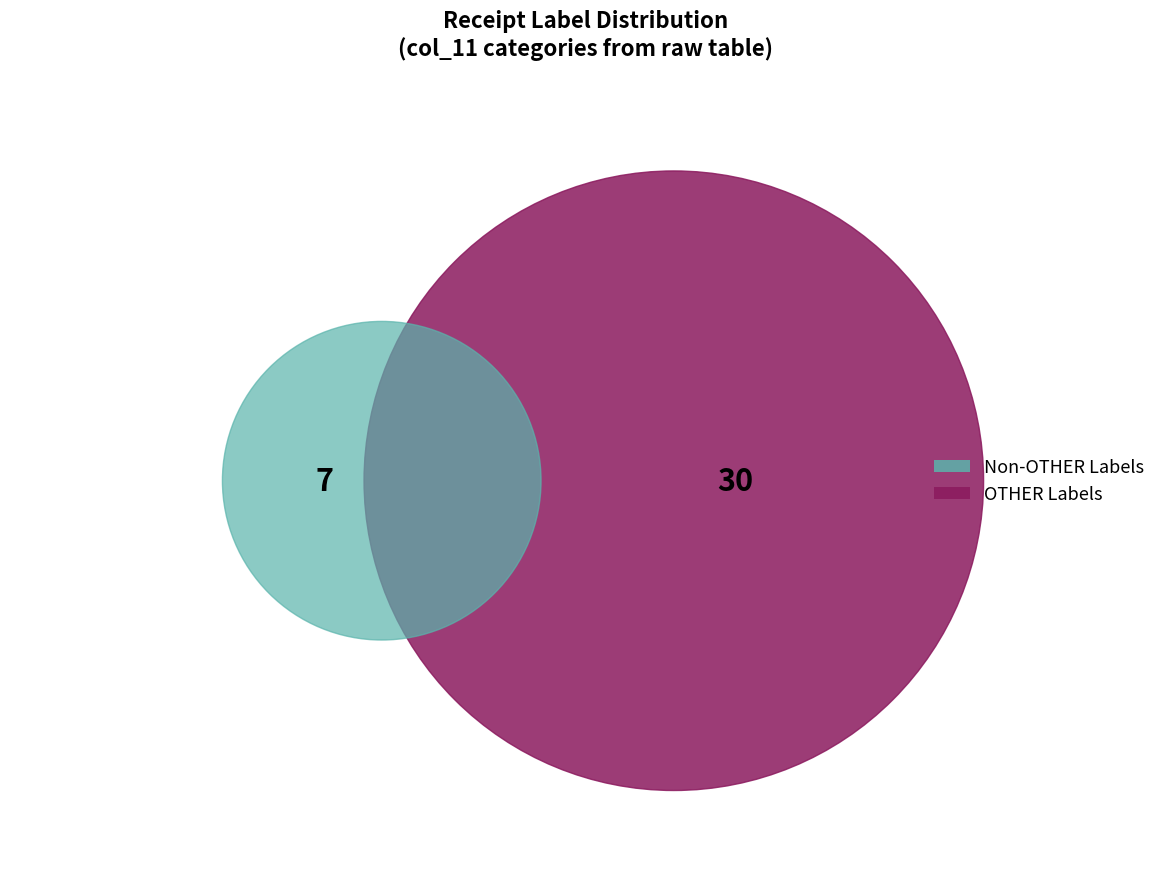

How much of the chart is everything except OTHER?

18.9%